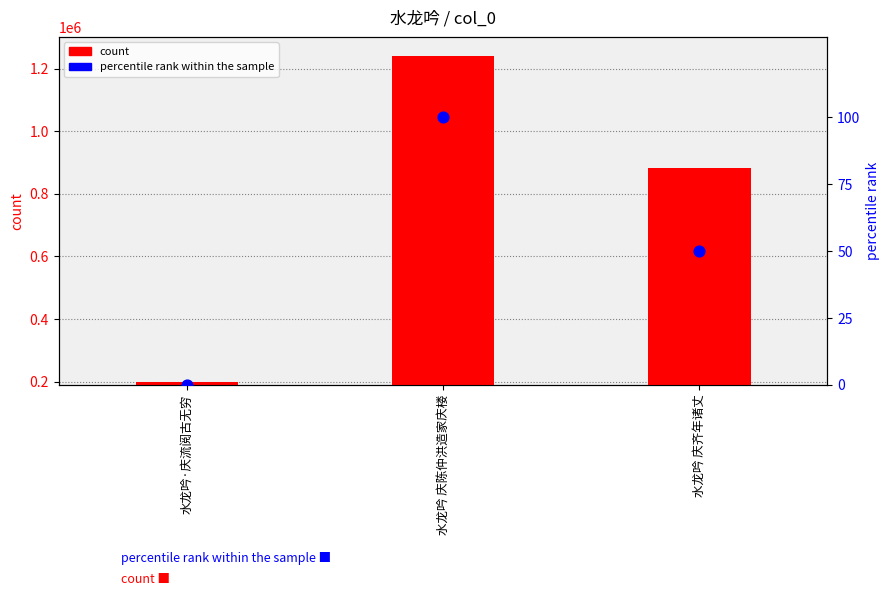

What is the total value across all series at 水龙吟 庆齐年诸丈?

881586